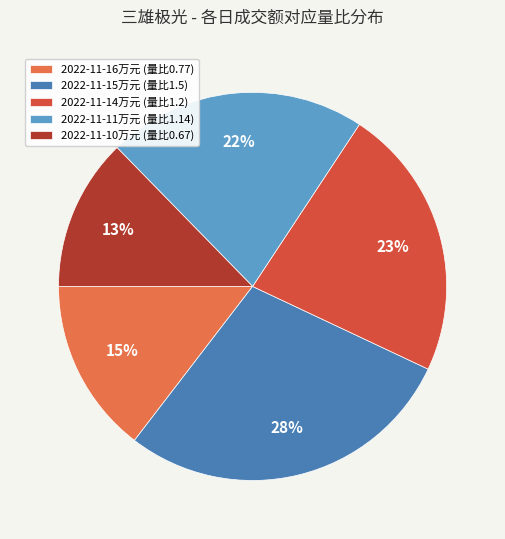

Which category has the smallest portion of the pie?

2022-11-10万元 (量比0.67)